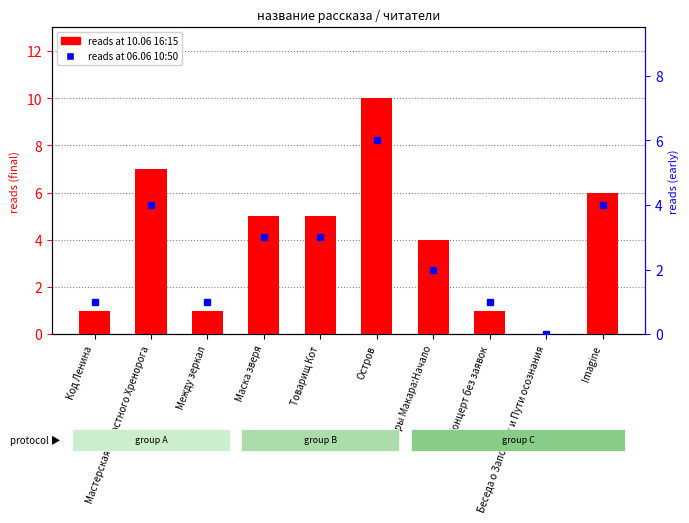

What is the ratio of the value at Между зеркал to the value at Концерт без заявок?

1.0